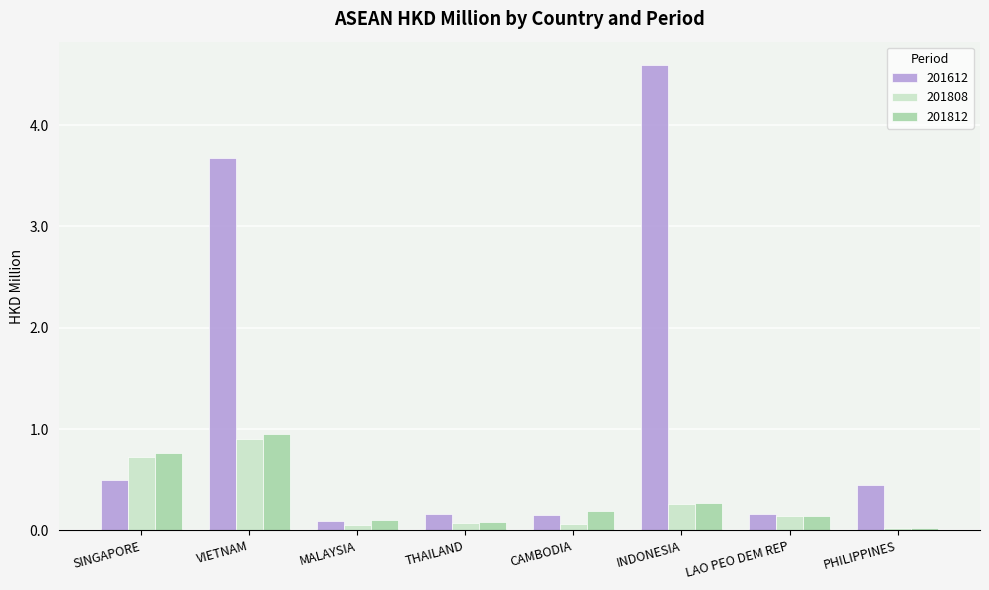

True or false: 201612 has a value of 1.8 at INDONESIA.

False